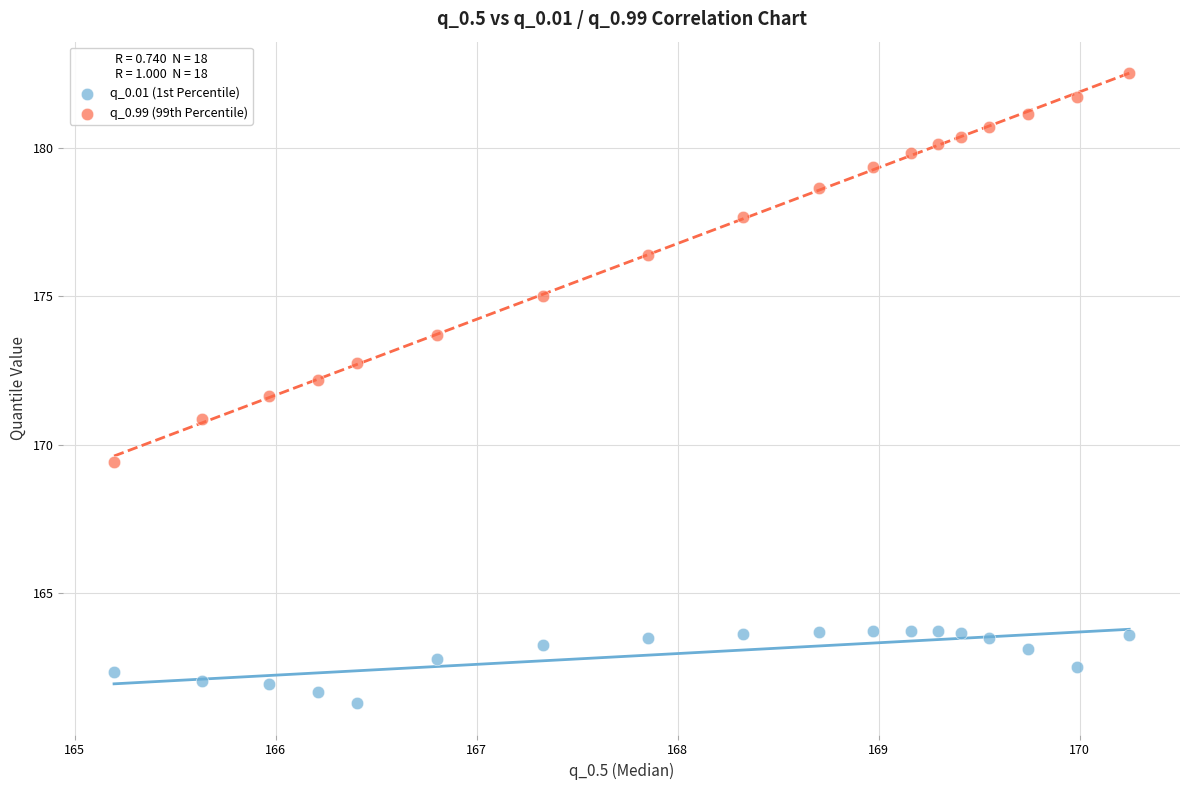

Across all data points, what is the range of Y values (max minus min)?

21.2